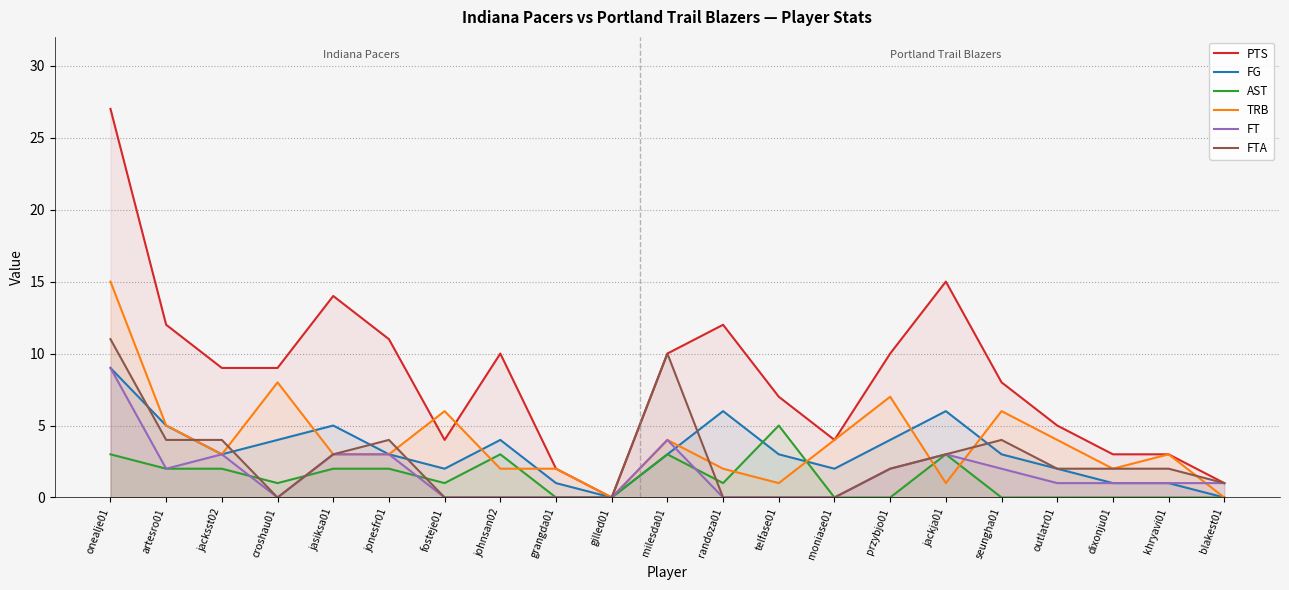

Where is the first local maximum for TRB?

croshau01